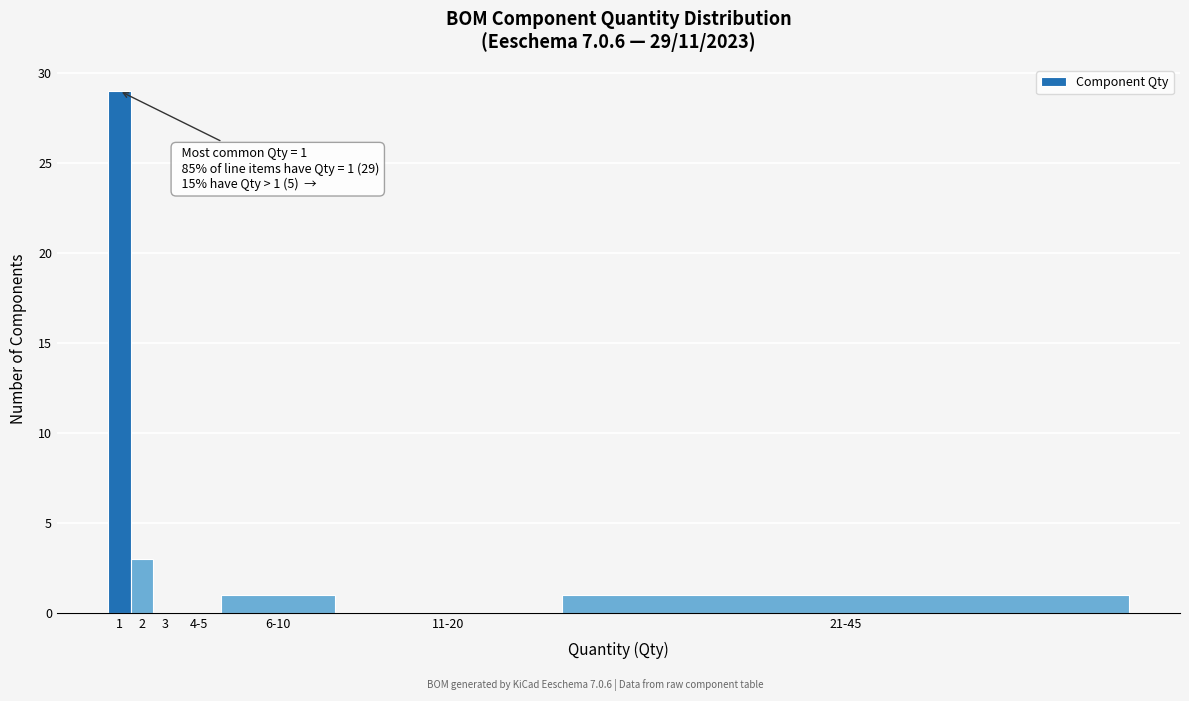

Reading left to right, extract all data points from this chart.

1=29	2=3	3=0	4-5=0	6-10=1	11-20=0	21-45=1